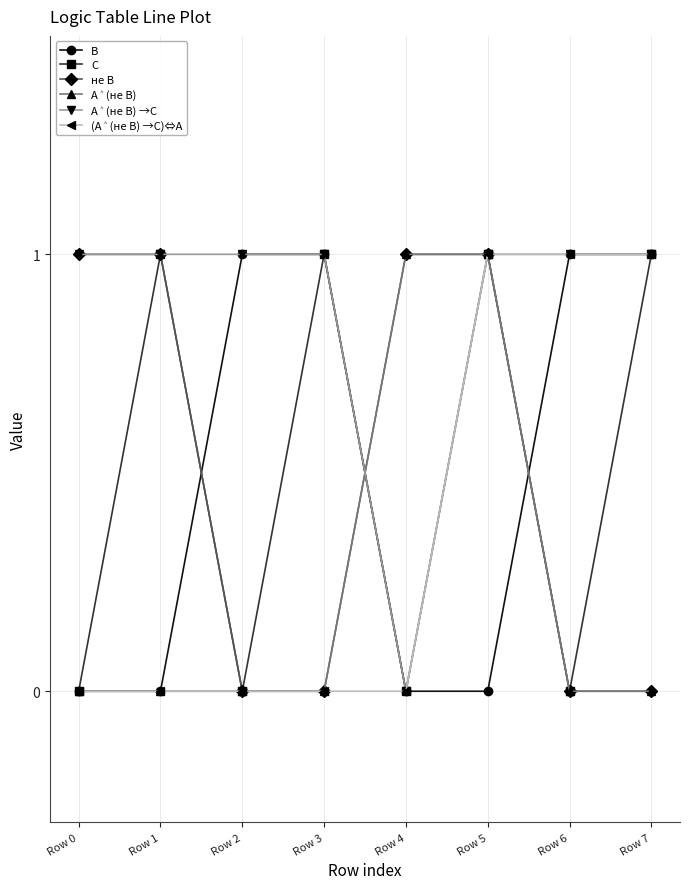

Is it true that не В equals 1 at Row 5?

True